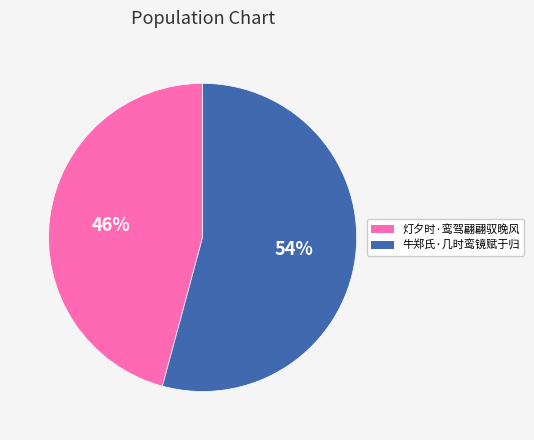

True or false: 灯夕时·鸾驾翩翩驭晚风 accounts for 46% of the total.

True